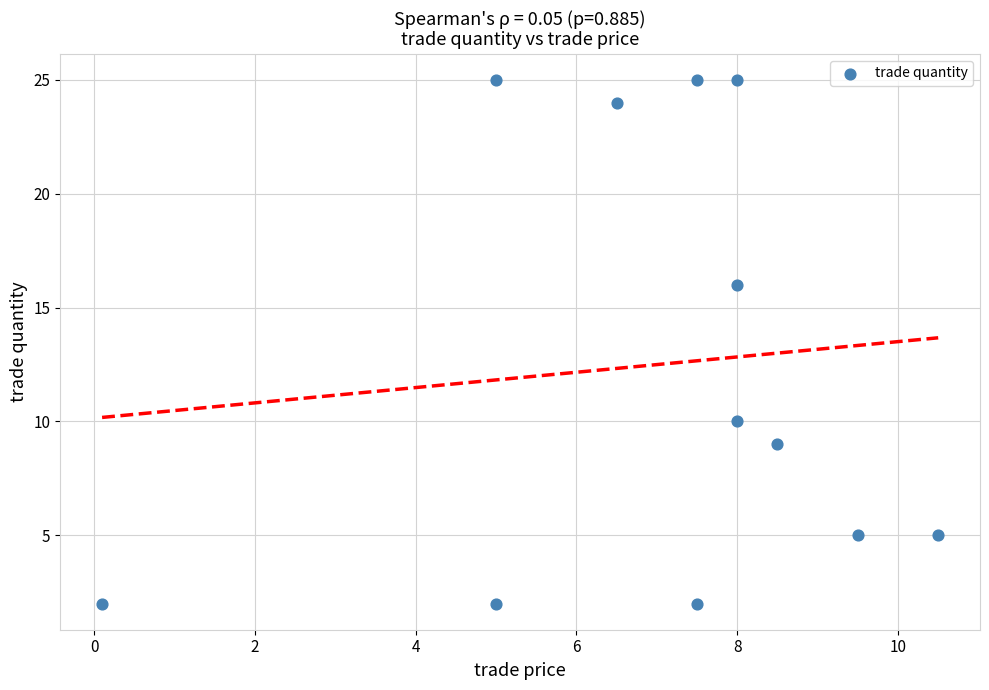

What is the range of Y values (max minus min)?

23